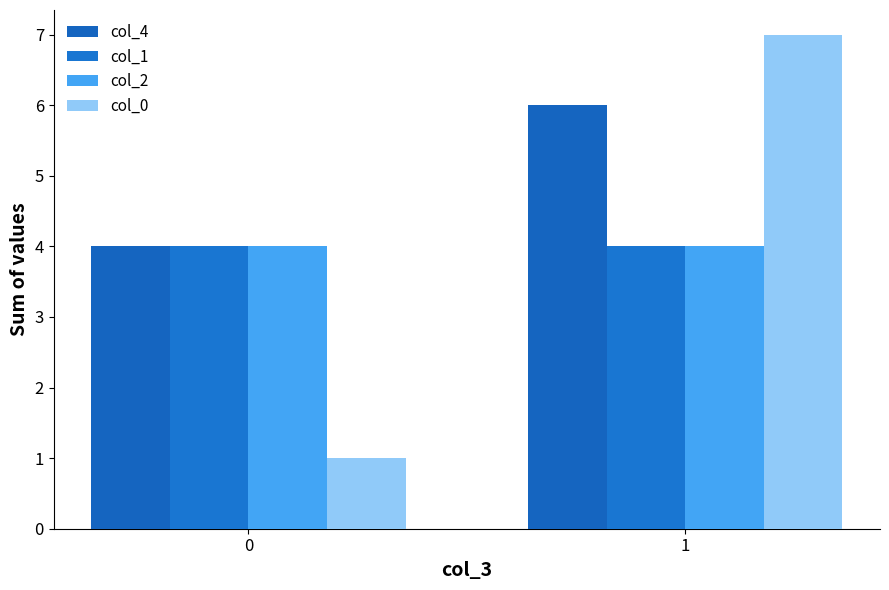

True or false: col_4 has a value of 2 at 0.

False